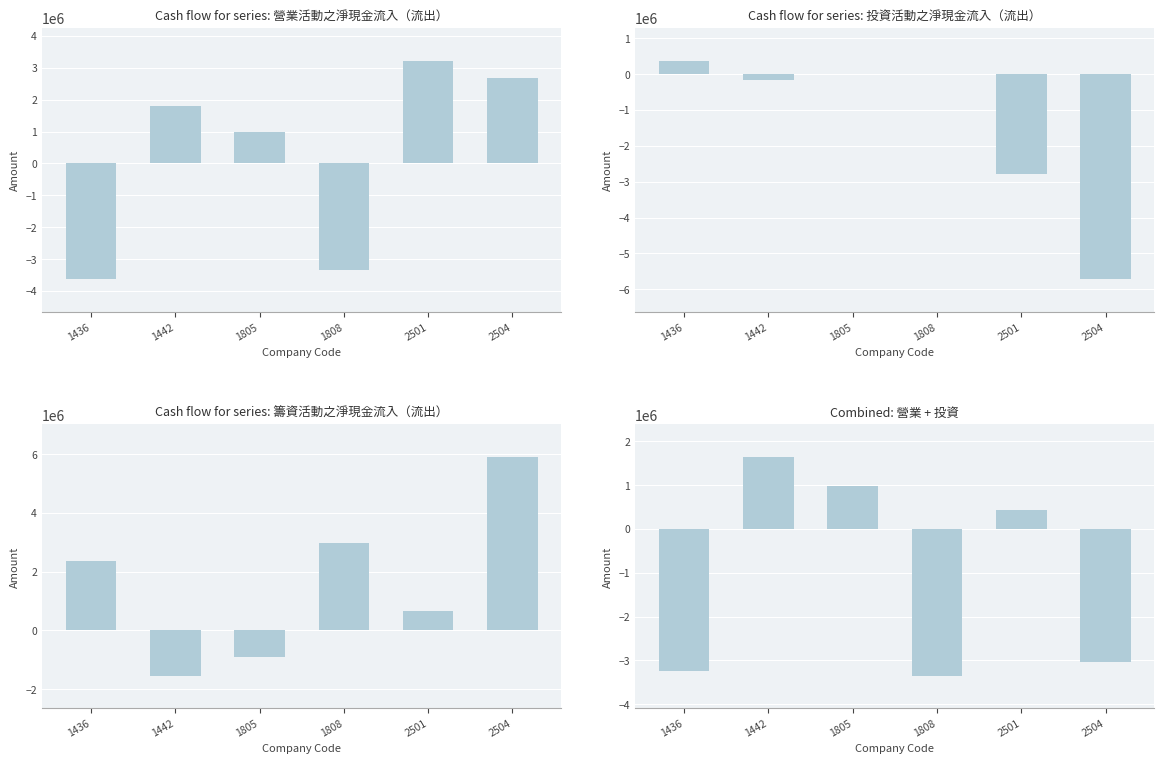

At which category is the sum across all series the highest?

1442